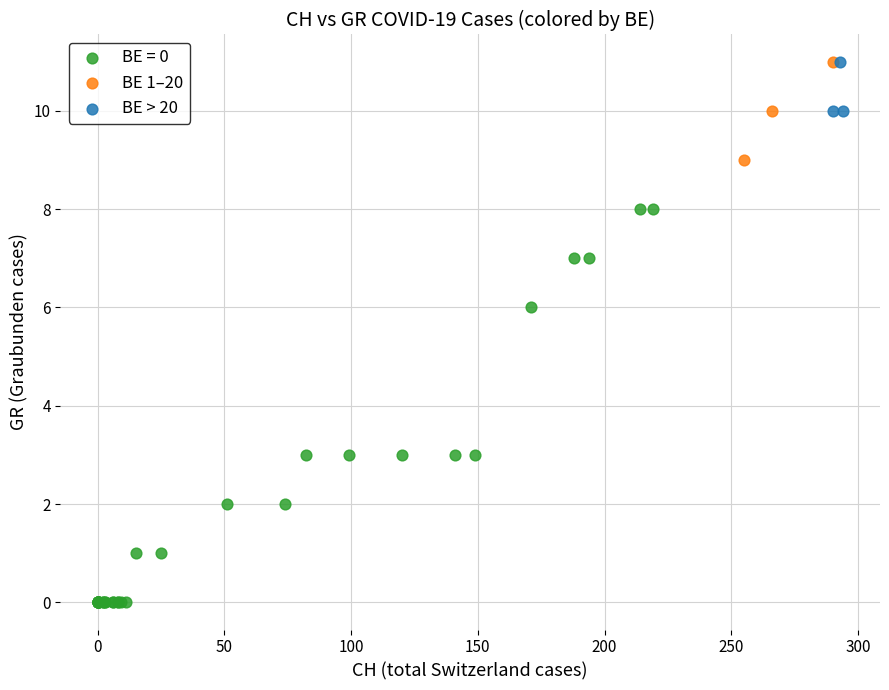

Which series reaches the minimum Y coordinate?

BE = 0